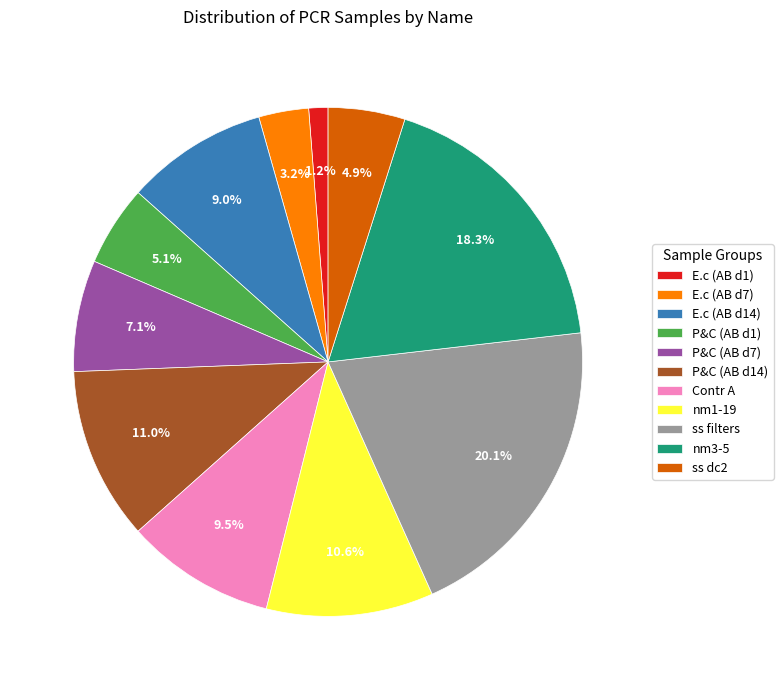

Is there a majority slice in this chart?

No